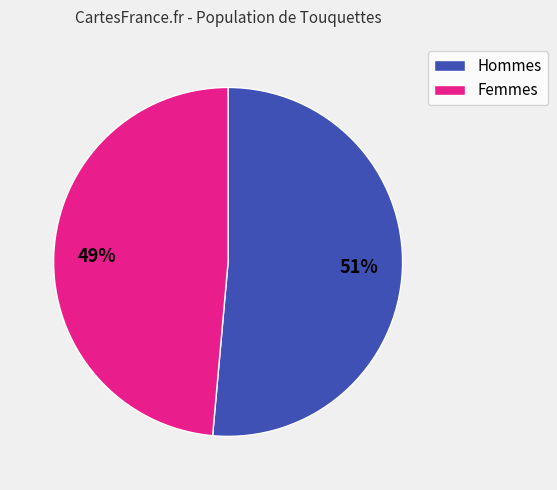

Count the number of slices in the pie.

2